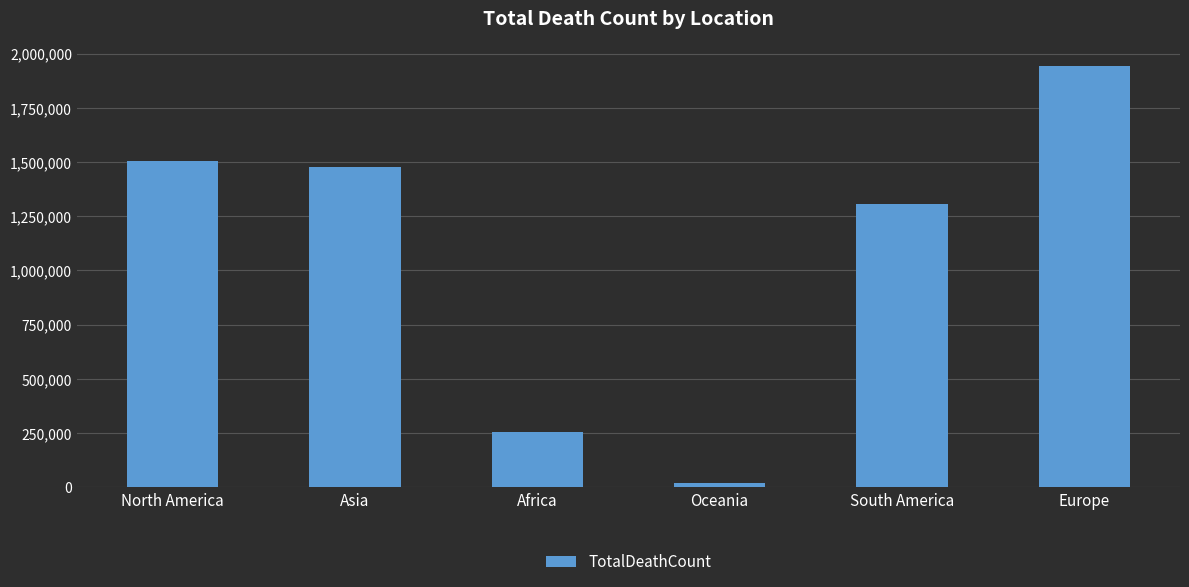

Which label corresponds to the smallest value in the chart?

Oceania